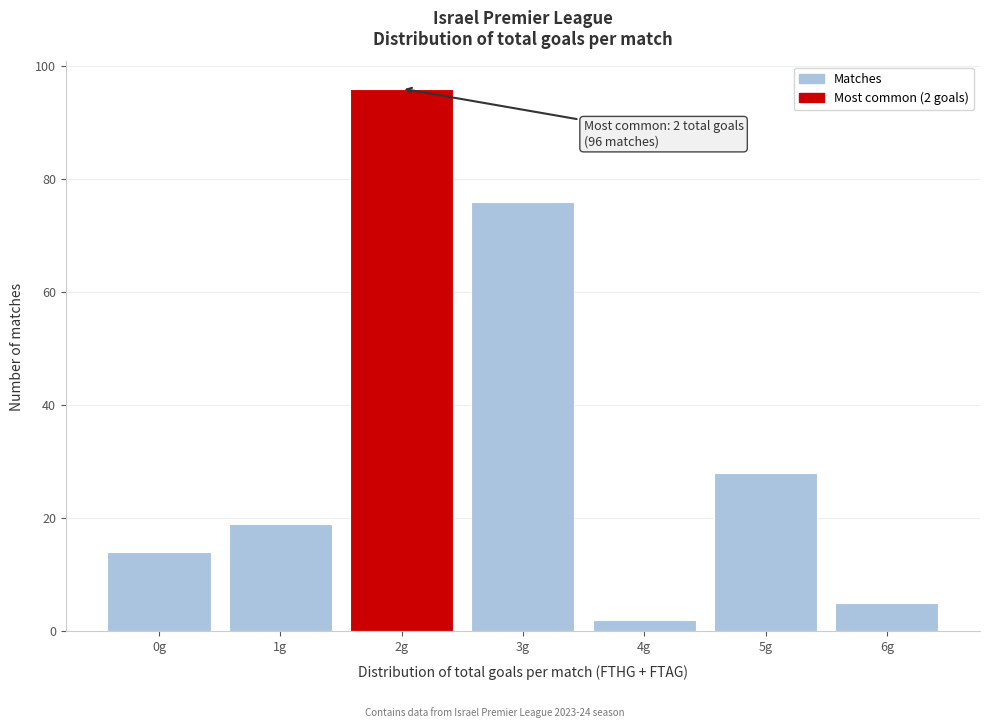

Reading left to right, extract all data points from this chart.

0g=14	1g=19	2g=96	3g=76	4g=2	5g=28	6g=5